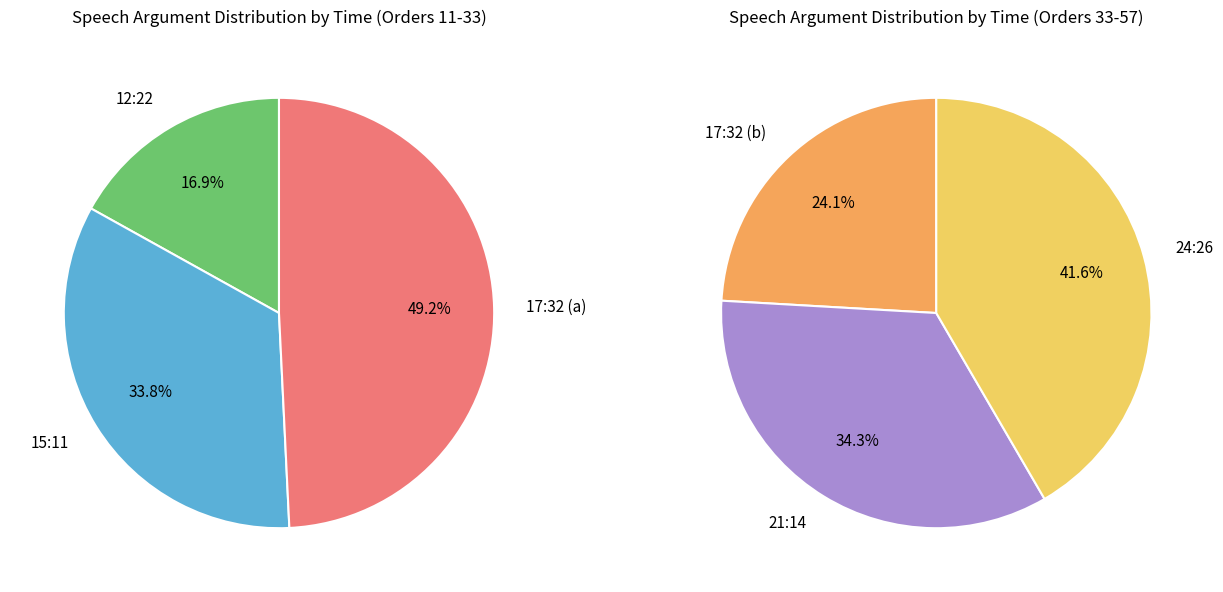

Count the number of slices in the pie.

6